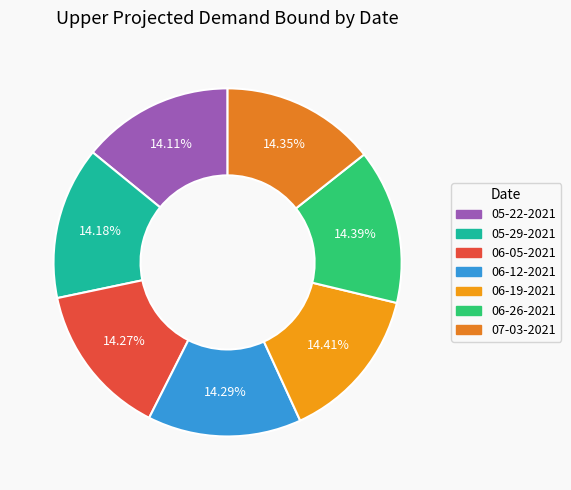

Rank the categories by value from highest to lowest.

06-19-2021, 06-26-2021, 07-03-2021, 06-12-2021, 06-05-2021, 05-29-2021, 05-22-2021